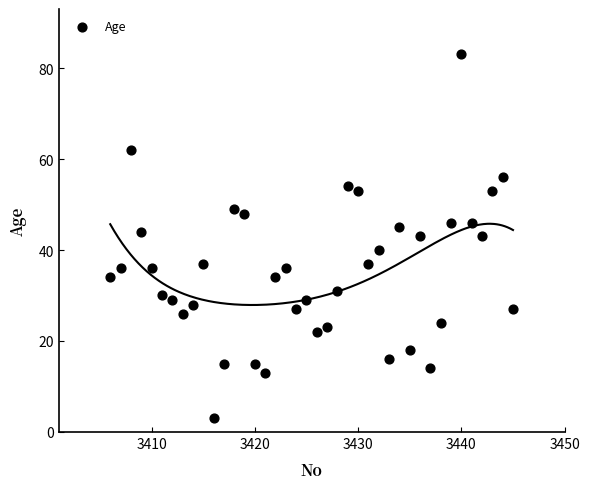

What is the range of X values (max minus min)?

39